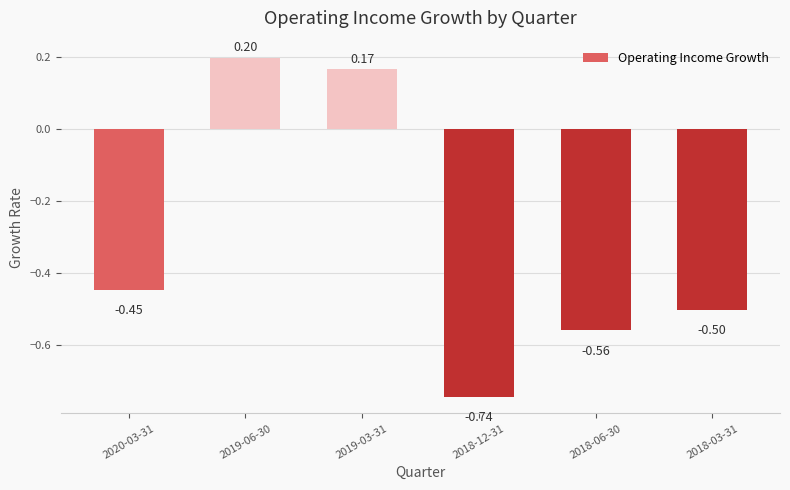

Rank the categories by value from highest to lowest.

2019-06-30, 2019-03-31, 2020-03-31, 2018-03-31, 2018-06-30, 2018-12-31